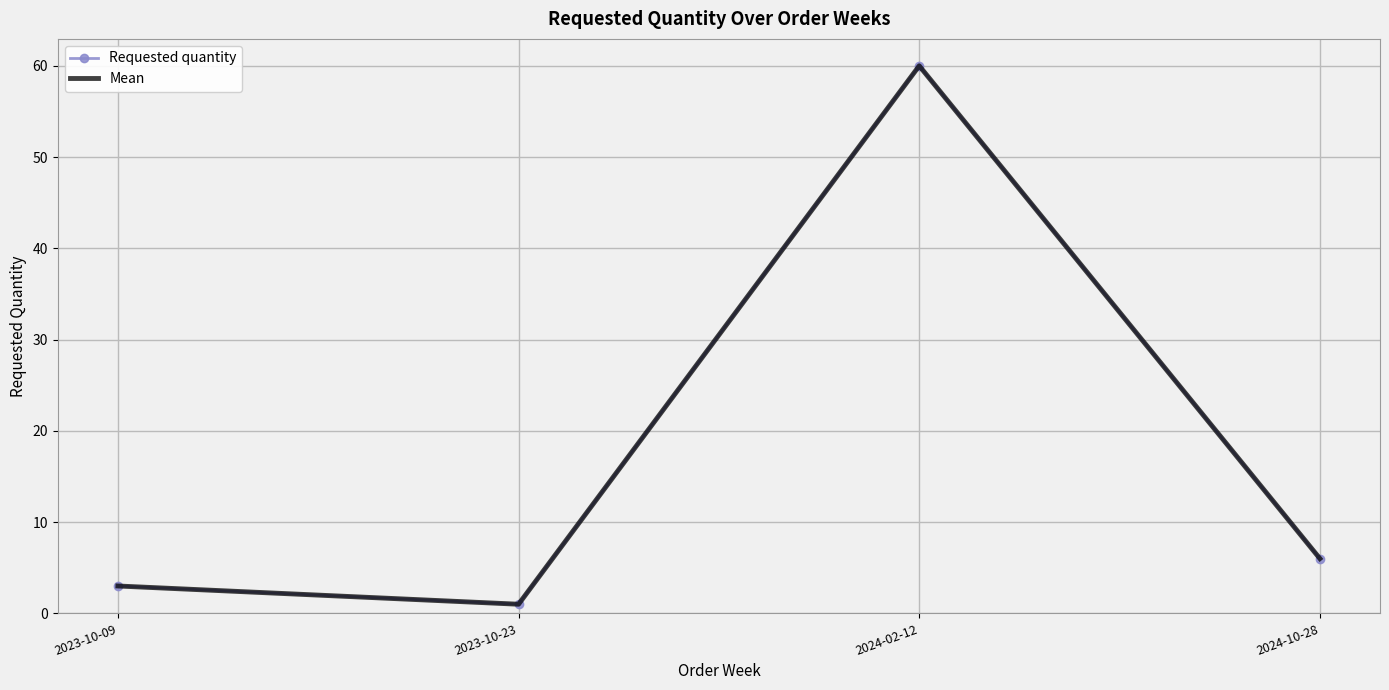

Which series changed the most between 2023-10-23 and 2024-02-12?

Requested quantity